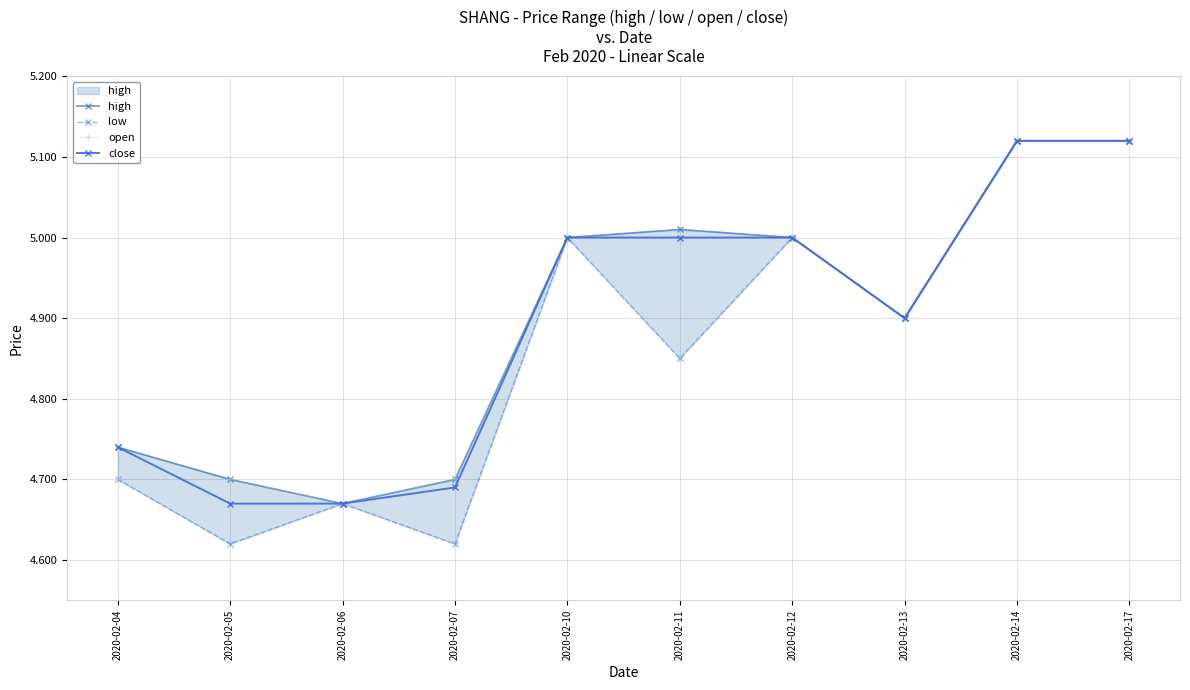

How many series are shown in this chart?

4